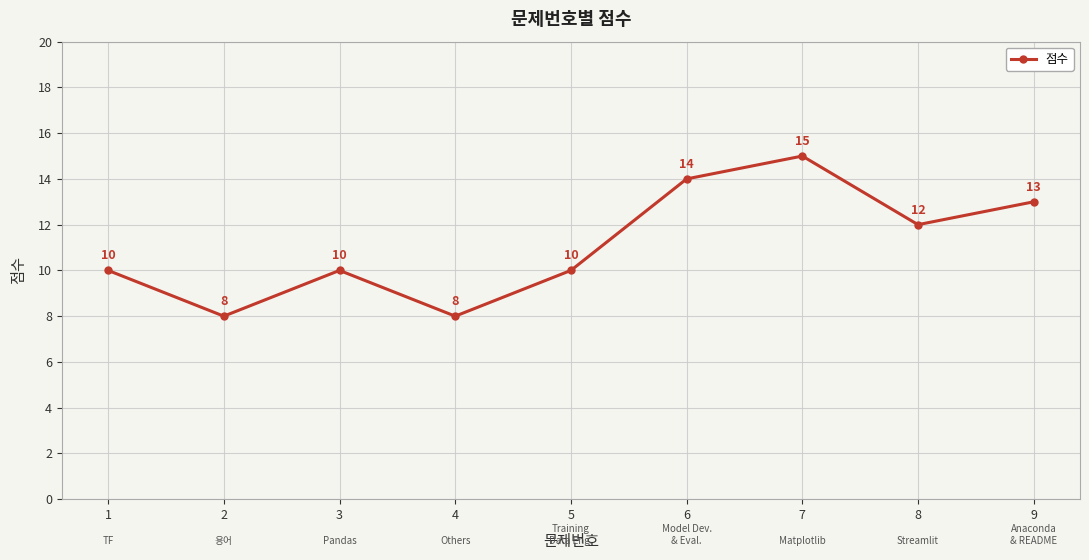

The value at 6 is 7. True or false?

False